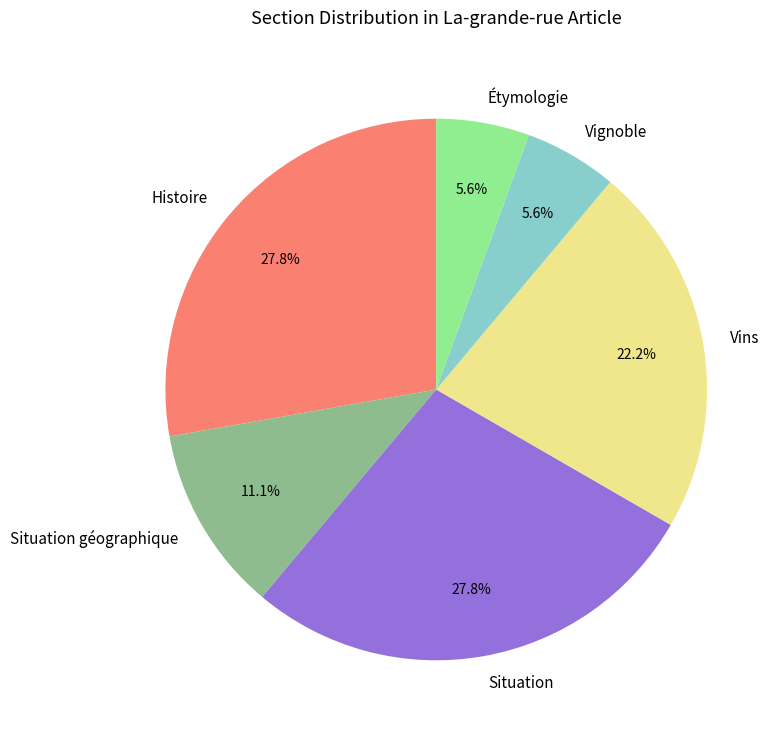

How many segments does this pie chart have?

6